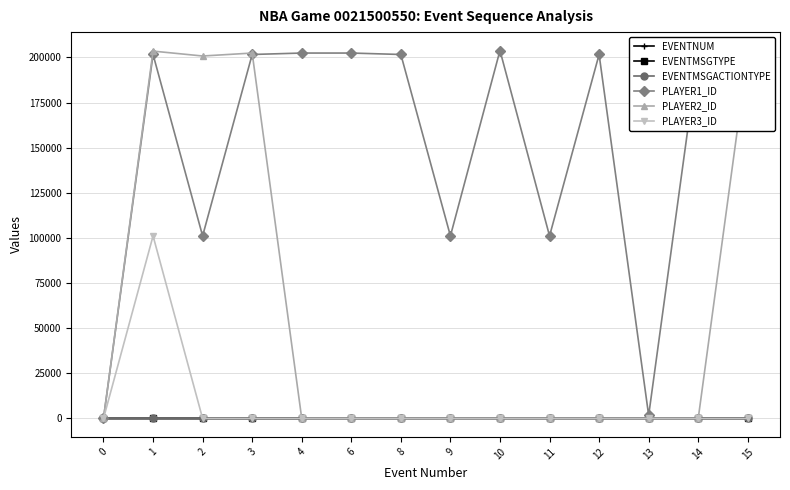

True or false: PLAYER1_ID has more than 1 points higher than both neighbors.

True